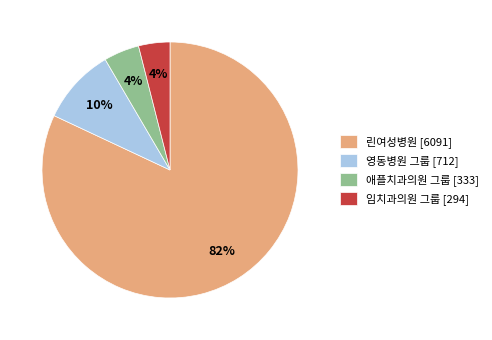

Count the number of slices in the pie.

4